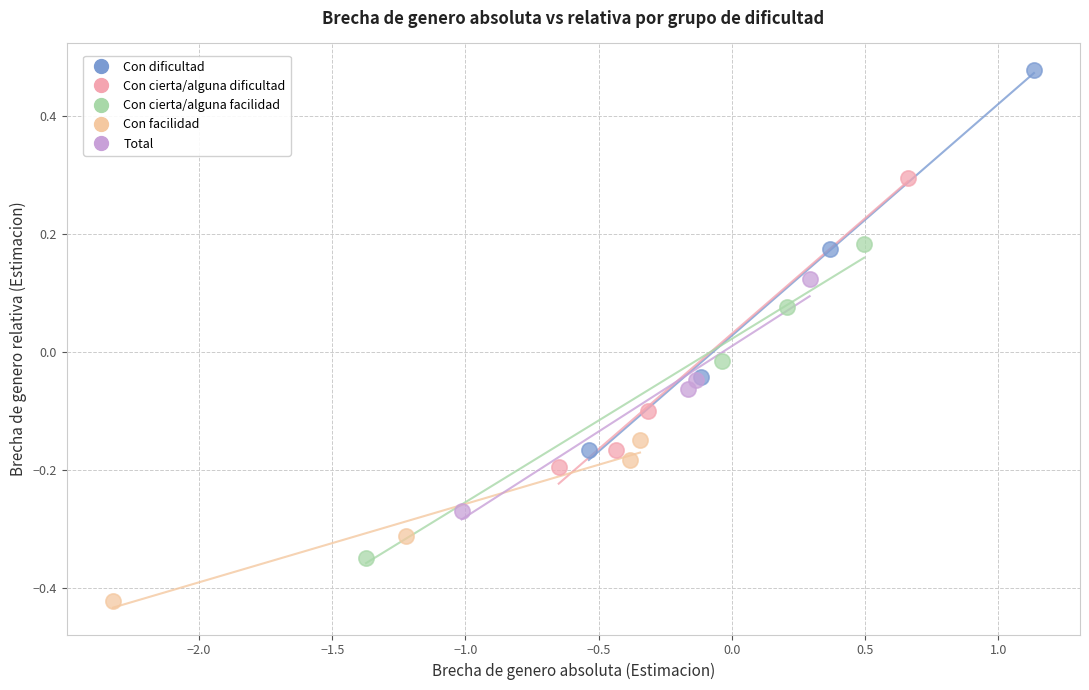

What are all the series names shown in the legend?

Con dificultad, Con cierta/alguna dificultad, Con cierta/alguna facilidad, Con facilidad, Total